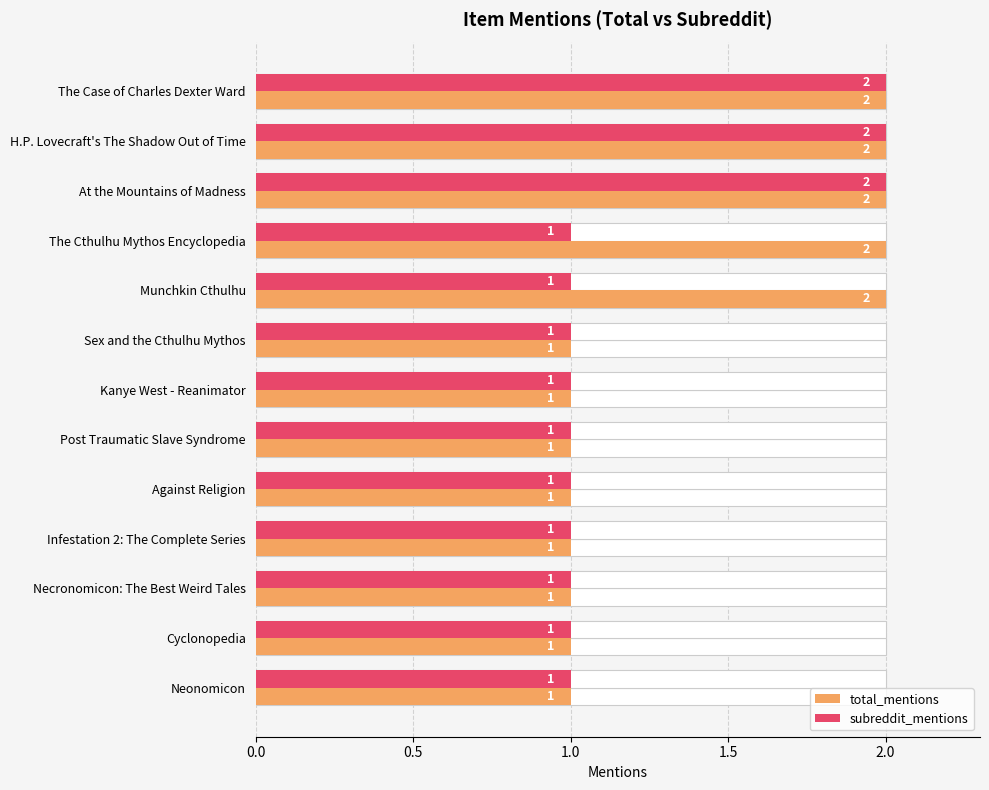

True or false: total_mentions has a value of 1 at Kanye West - Reanimator.

True